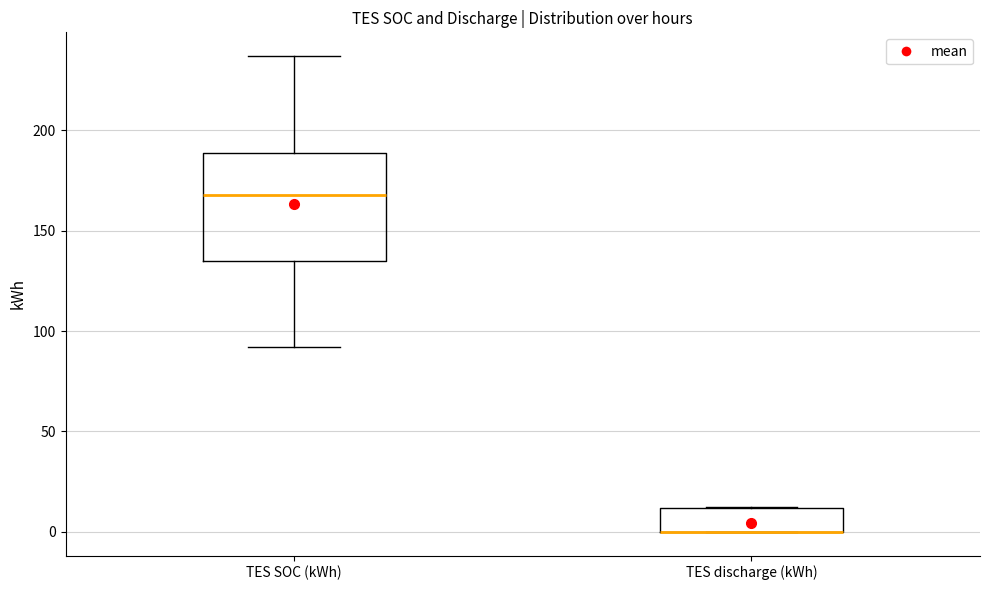

Reading left to right, read every box against the y-axis: the position of its median line, the range the box covers, and the ends of its whiskers. The values are not printed on the chart, so give them approximately, as read against the axis.

TES SOC (kWh): median 170, box 135 to 190, whiskers 90 to 235
TES discharge (kWh): median 0 (drawn on the box's lower edge), box 0 to 10, whiskers 0 to 10